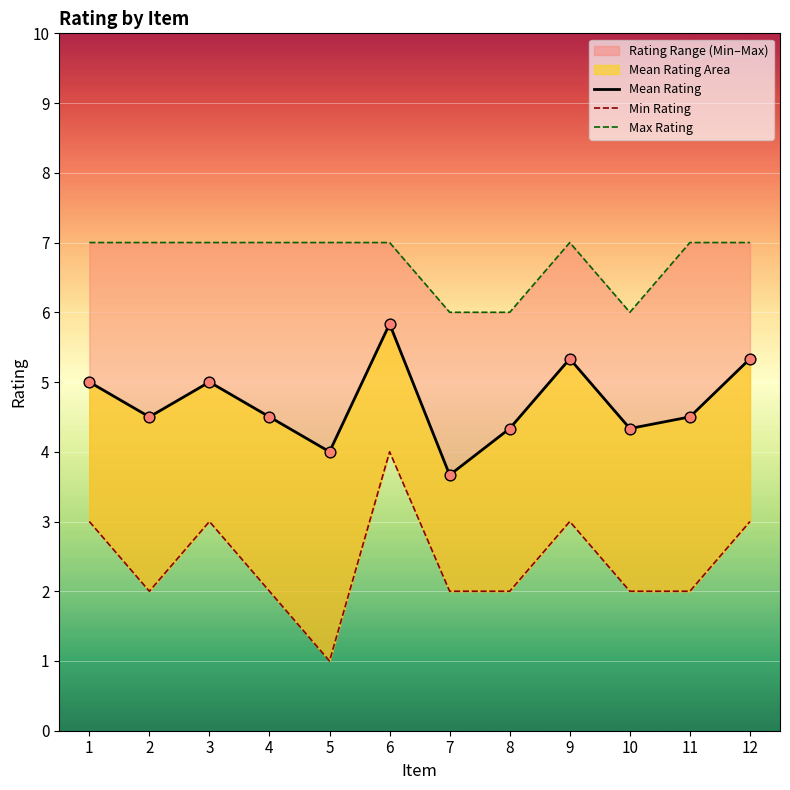

Which series has the widest spread of Y values?

Min Rating